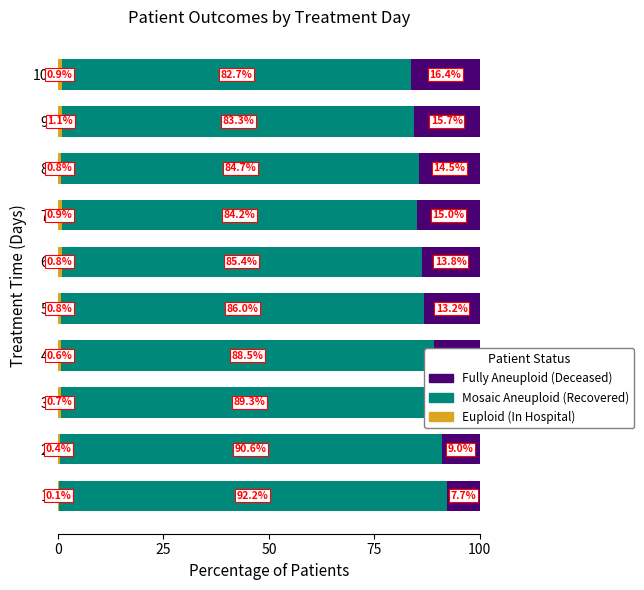

What is the total value across all series at 6?

100.0